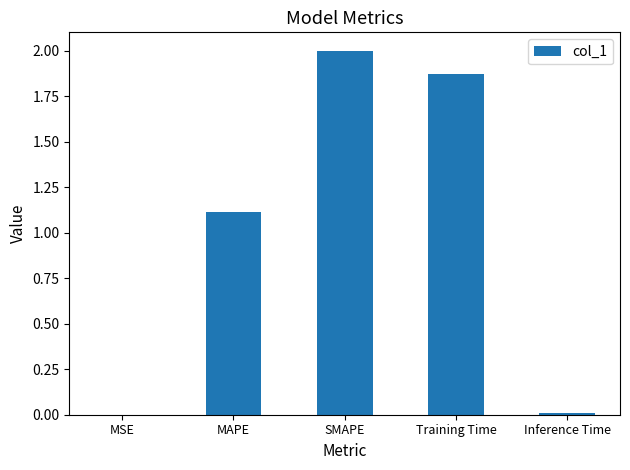

What is the sum of the values at MAPE and Training Time?

3.0